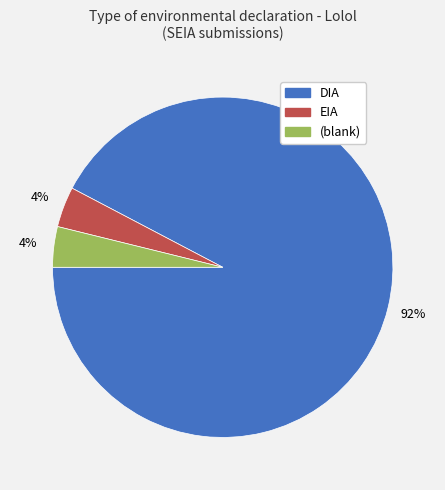

Is there a majority slice in this chart?

Yes